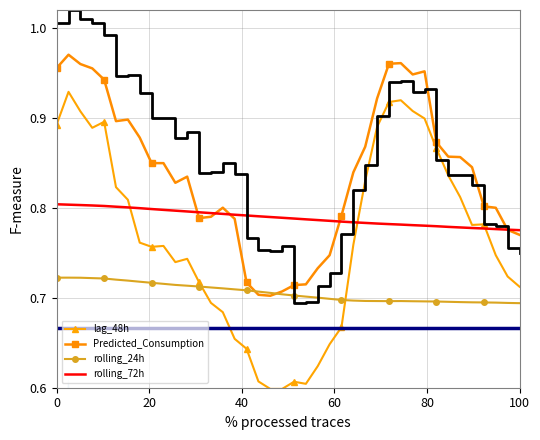

Rank the series at 39 from highest to lowest value.

rolling_72h, Predicted_Consumption, lag_48h, rolling_24h